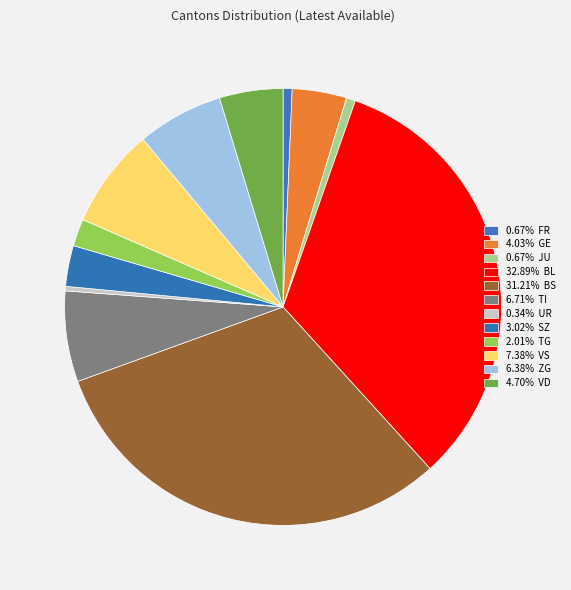

Count the number of slices in the pie.

12